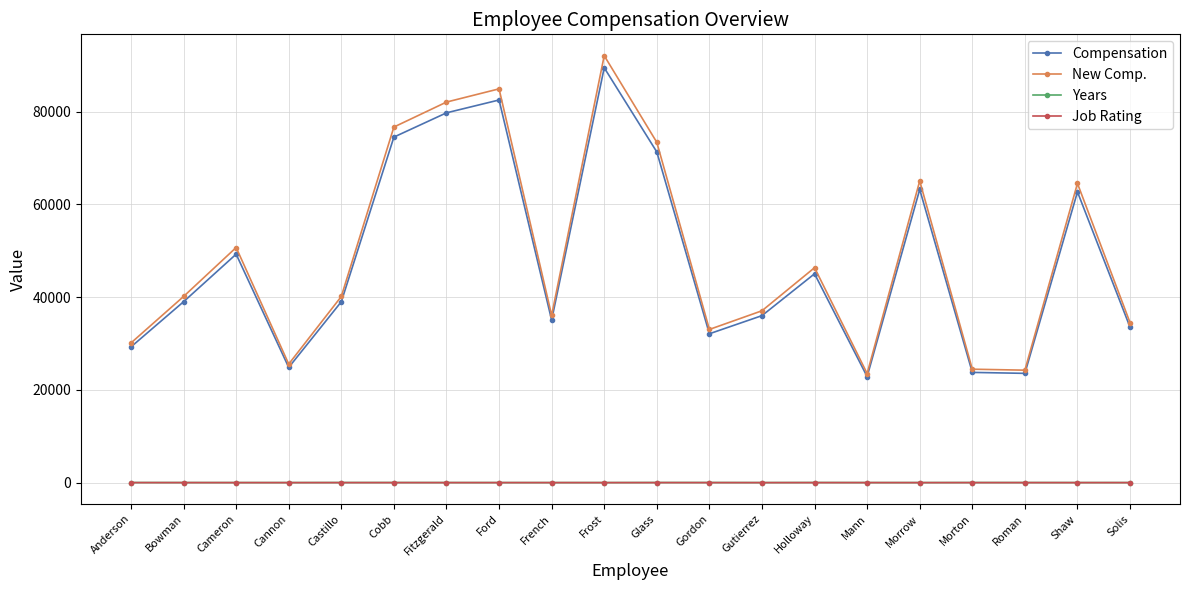

What is the difference between the maximum and minimum values in the New Comp. series?

68528